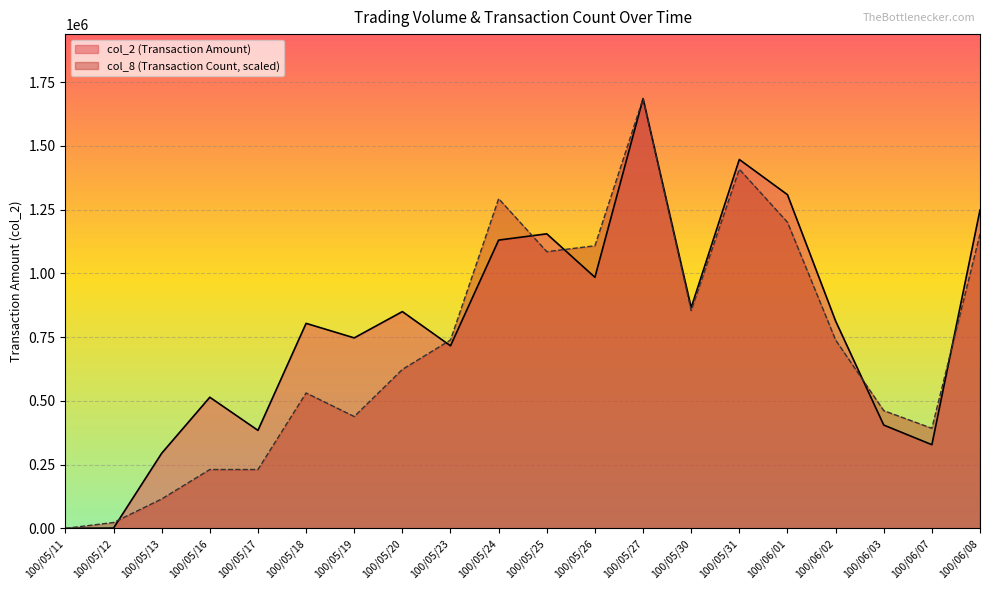

True or false: col_2 and col_8 cross at least once.

True